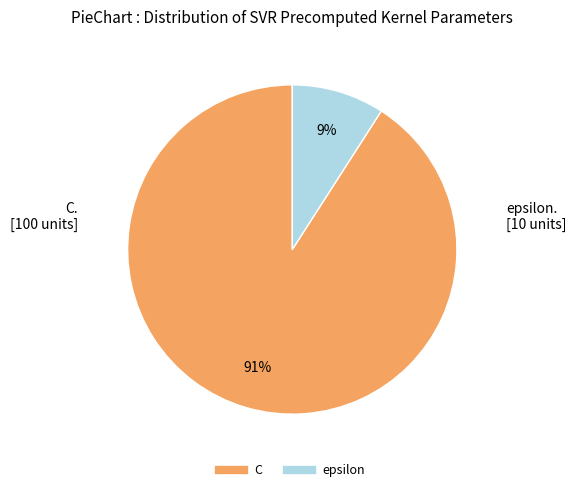

Is it true that epsilon is 1% of the pie?

False